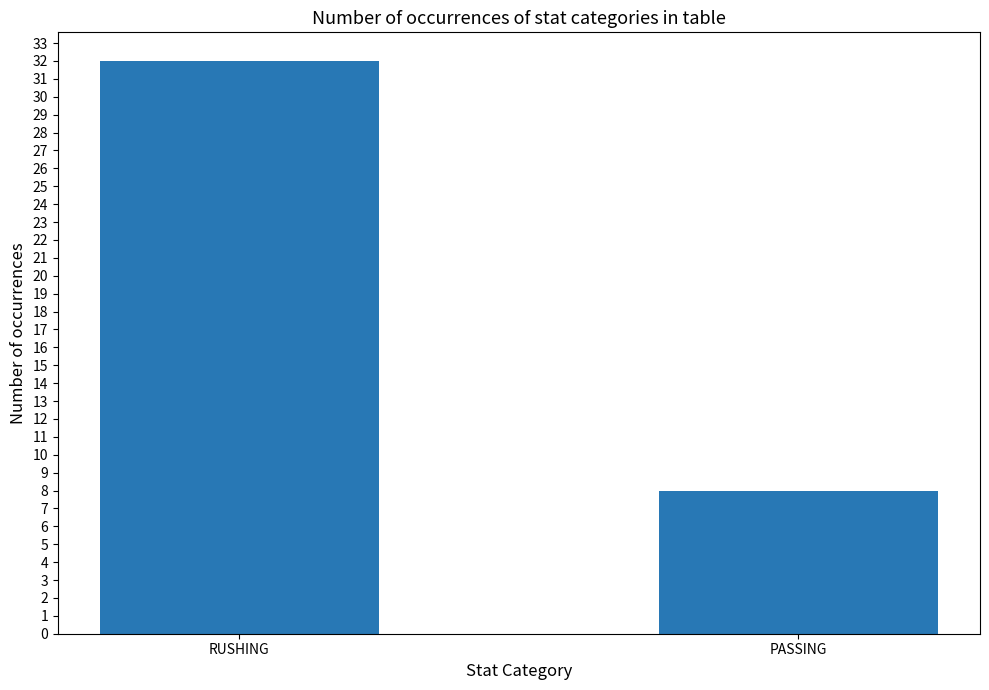

Between PASSING and RUSHING, which is larger?

RUSHING